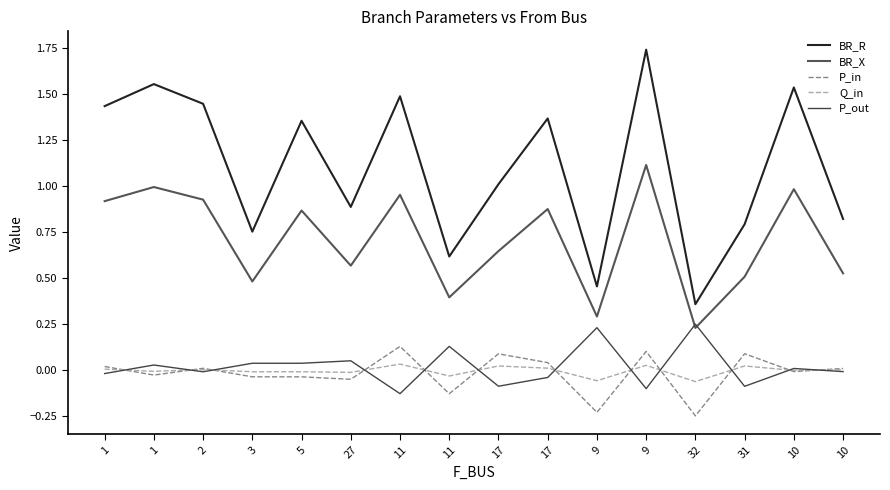

After their last crossing, which series has the higher values: P_in or Q_in?

P_in